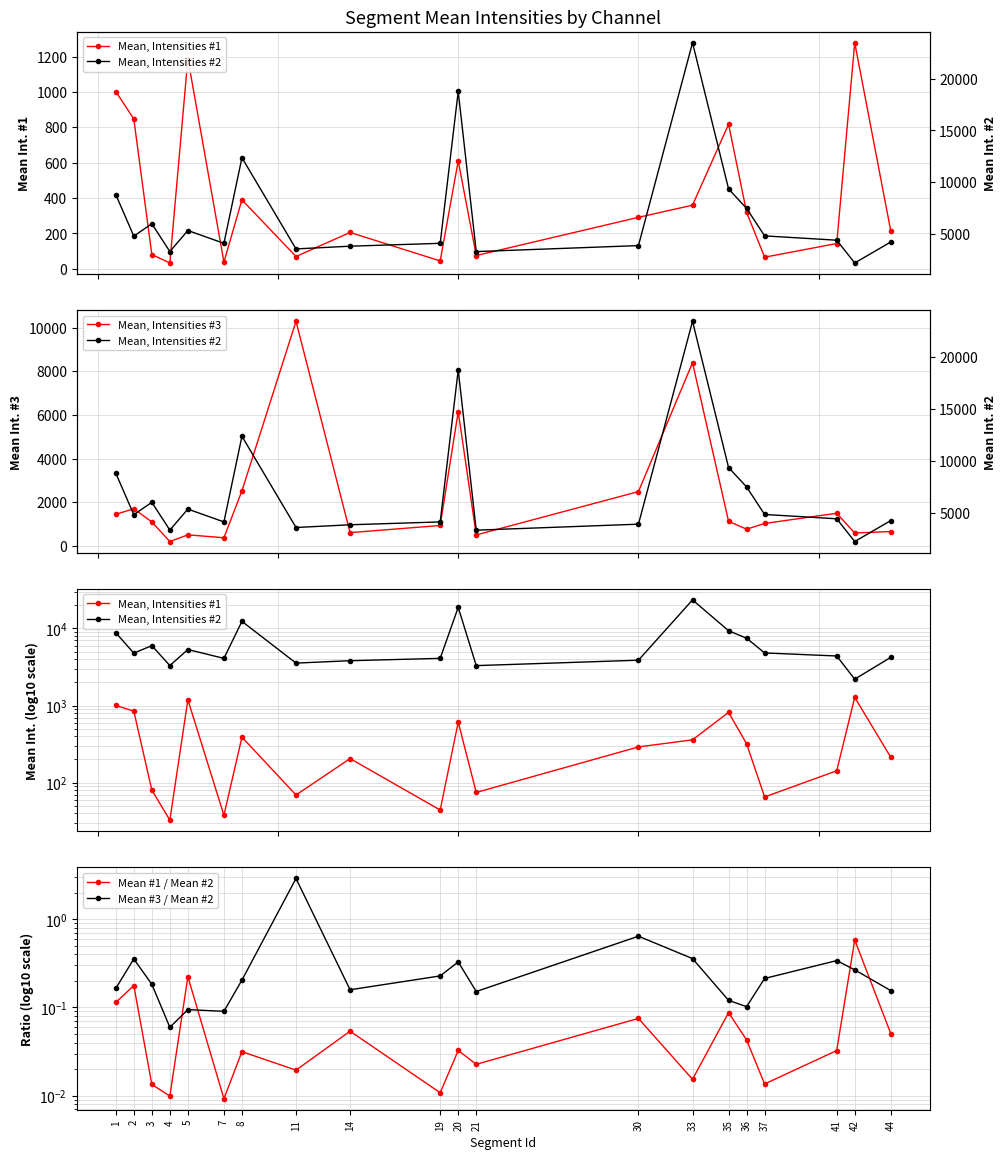

Reading left to right, what are all the values shown in this chart?

Mean, Intensities #1: 1=1003.0	2=847.8	3=80.3	4=32.7	5=1189.6	7=37.8	8=389.9	11=69.2	14=205.4	19=44.2	20=610.5	21=74.7	30=291.0	33=359.6	35=817.6	36=319.6	37=65.3	41=142.7	42=1279.0	44=213.6
Mean, Intensities #3: 1=1446.0	2=1698.9	3=1096.9	4=196.5	5=503.9	7=369.9	8=2523.6	11=10296.1	14=605.5	19=932.4	20=6157.7	21=499.4	30=2487.9	33=8396.5	35=1125.3	36=762.3	37=1025.7	41=1493.7	42=587.0	44=655.5
Mean, Intensities #2: 1=8810.7	2=4791.1	3=5991.9	4=3303.4	5=5335.4	7=4096.6	8=12369.9	11=3556.8	14=3819.5	19=4097.2	20=18779.1	21=3298.6	30=3877.7	33=23479.9	35=9354.4	36=7476.1	37=4816.0	41=4399.0	42=2200.0	44=4226.1
Mean #1 / Mean #2: 1=0.1	2=0.2	3=0.0	4=0.0	5=0.2	7=0.0	8=0.0	11=0.0	14=0.1	19=0.0	20=0.0	21=0.0	30=0.1	33=0.0	35=0.1	36=0.0	37=0.0	41=0.0	42=0.6	44=0.1
Mean #3 / Mean #2: 1=0.2	2=0.4	3=0.2	4=0.1	5=0.1	7=0.1	8=0.2	11=2.9	14=0.2	19=0.2	20=0.3	21=0.2	30=0.6	33=0.4	35=0.1	36=0.1	37=0.2	41=0.3	42=0.3	44=0.2